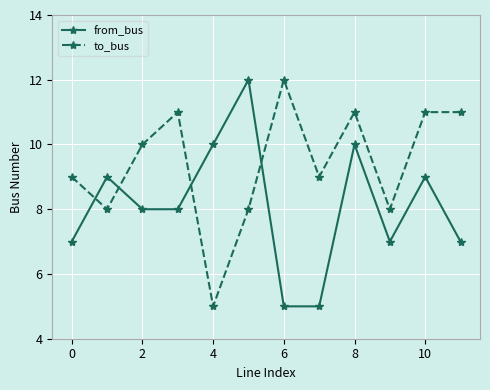

How many interior local valleys does the to_bus series have?

4